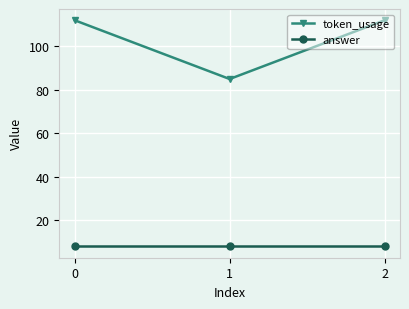

Where is token_usage nearest to the value 98?

1